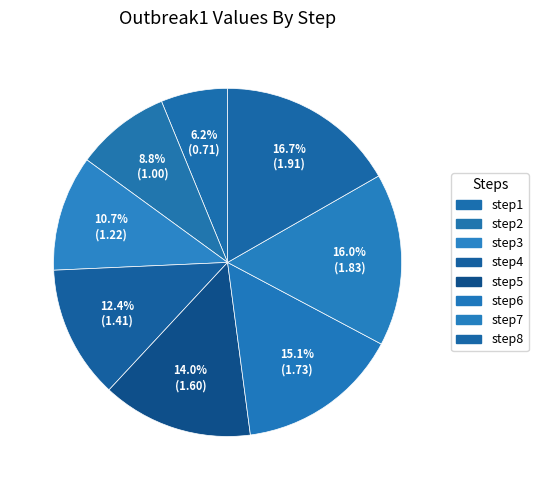

How many segments does this pie chart have?

8